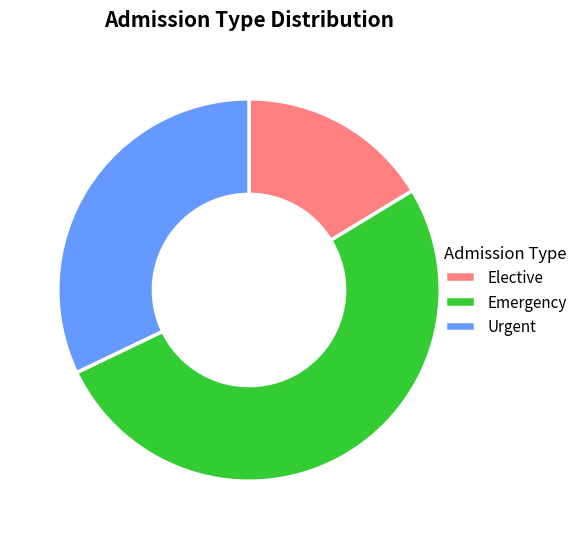

Does Urgent represent more than half of the total?

No